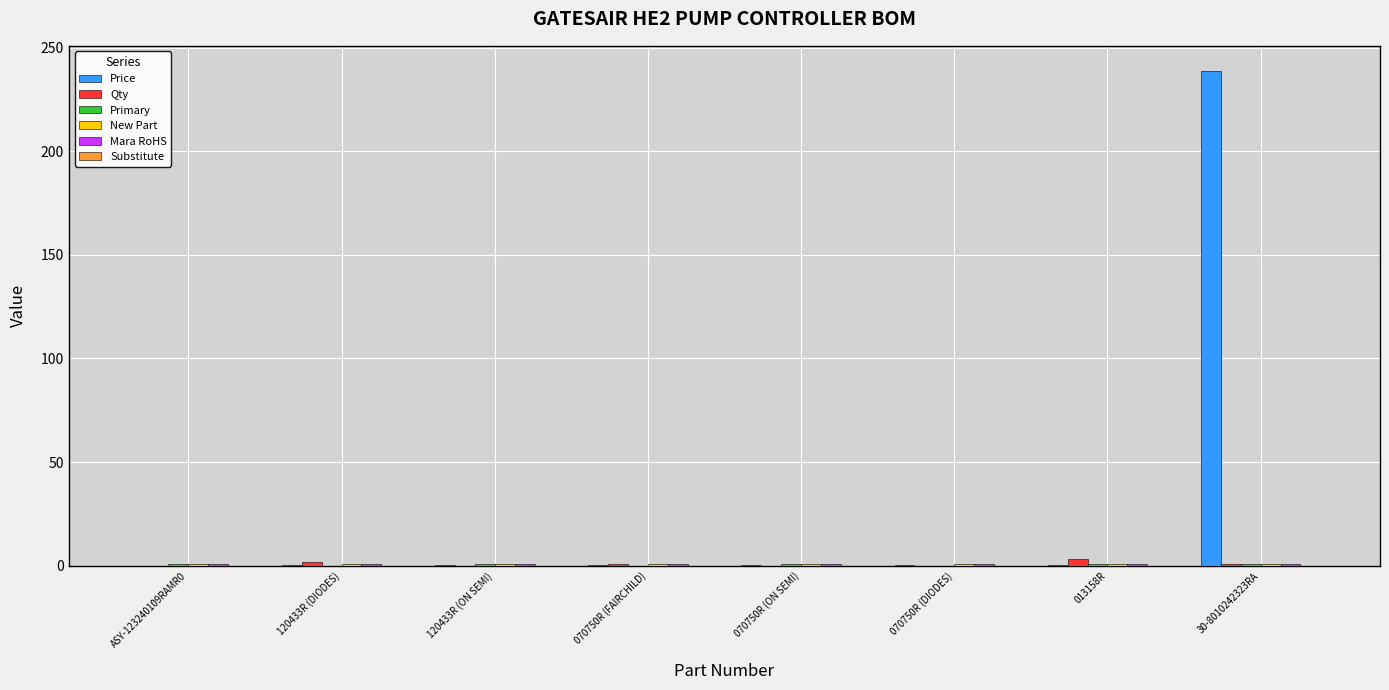

How many series are shown in this chart?

5